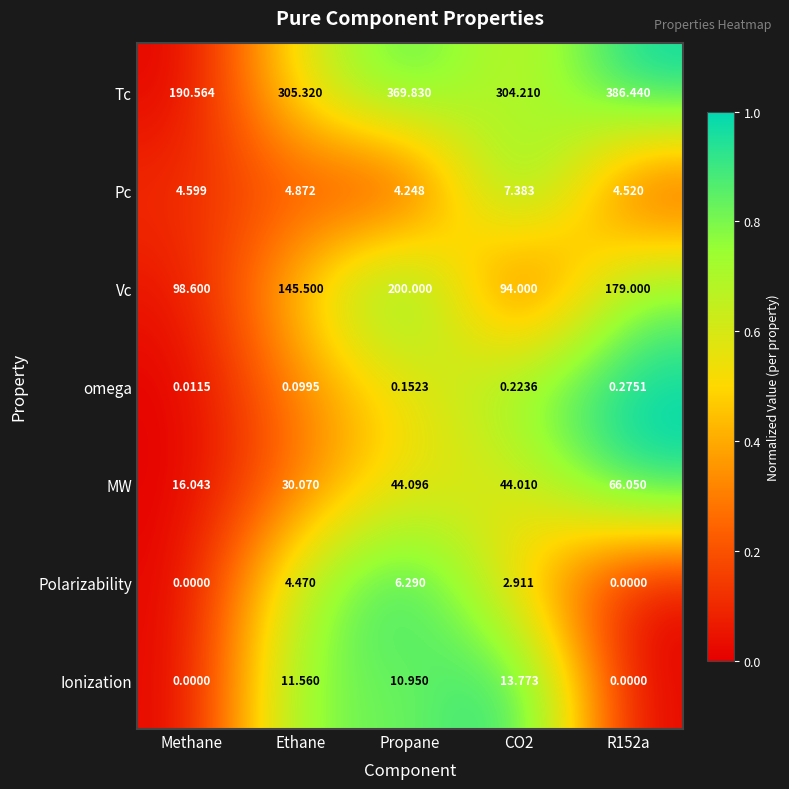

List the series in order of their peak value, lowest first.

omega, Polarizability, Pc, Ionization, MW, Vc, Tc